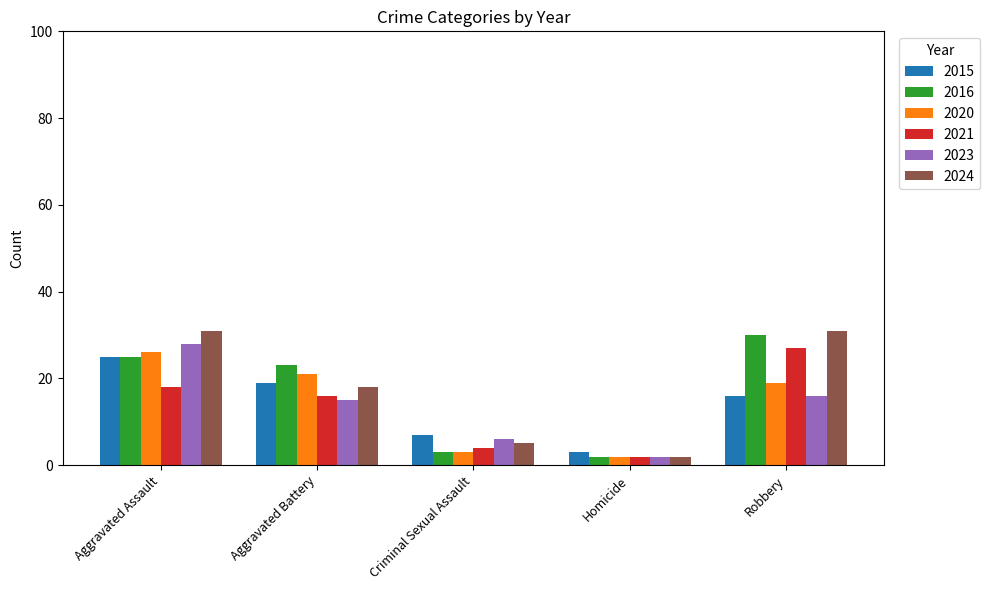

What is the difference between the highest and lowest values at Aggravated Battery?

8